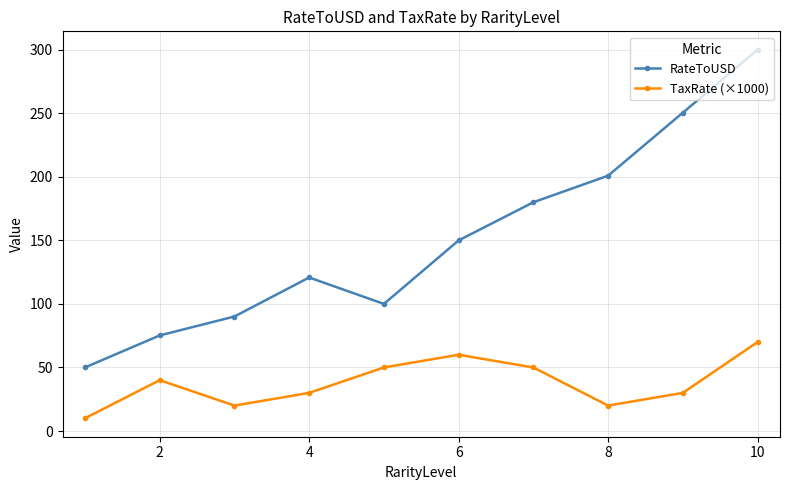

How many data points does each series have?

10